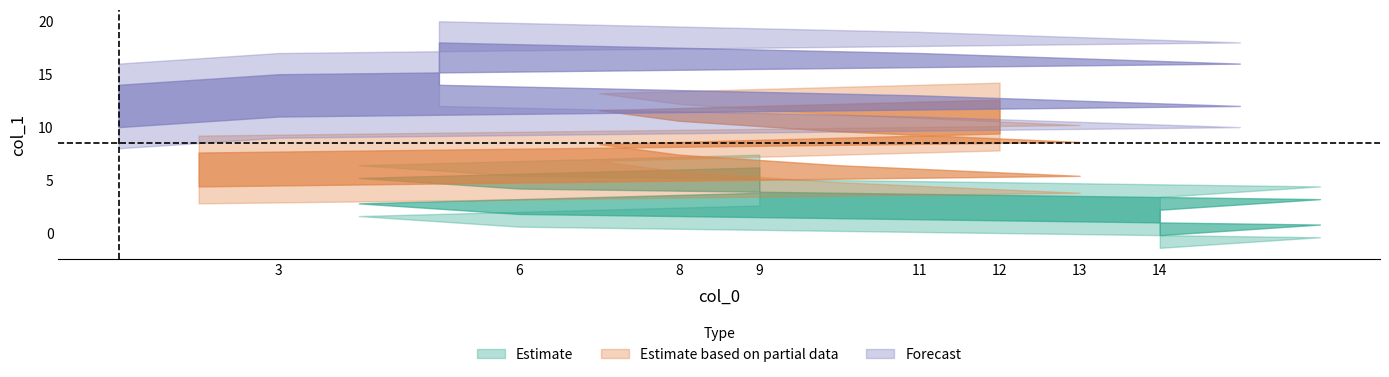

Which label corresponds to the largest value in the chart?

5